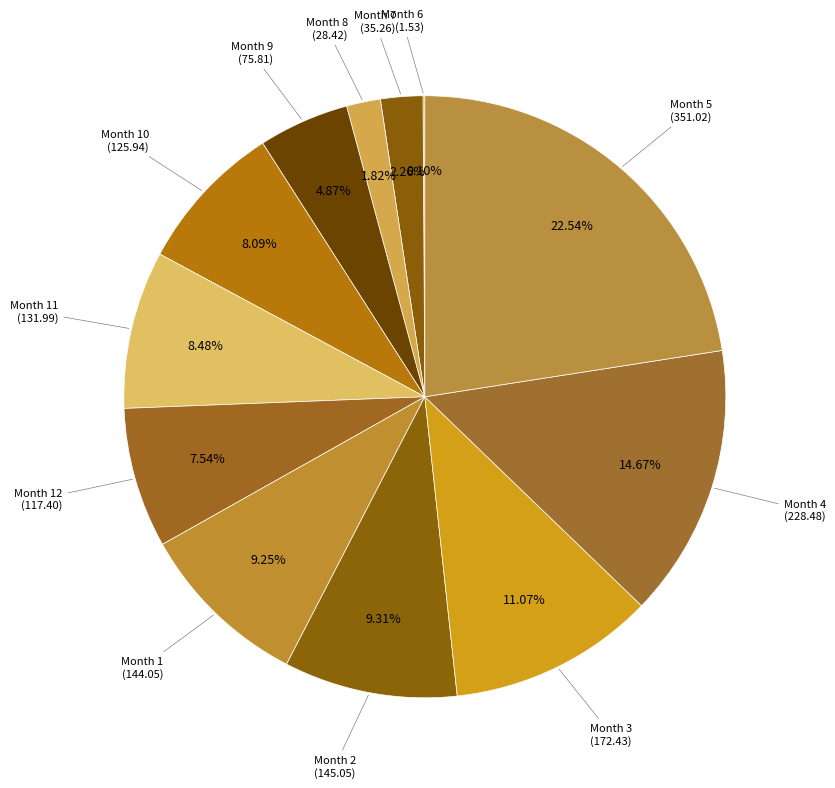

Rank the categories by value from highest to lowest.

5, 4, 3, 2, 1, 11, 10, 12, 9, 7, 8, 6